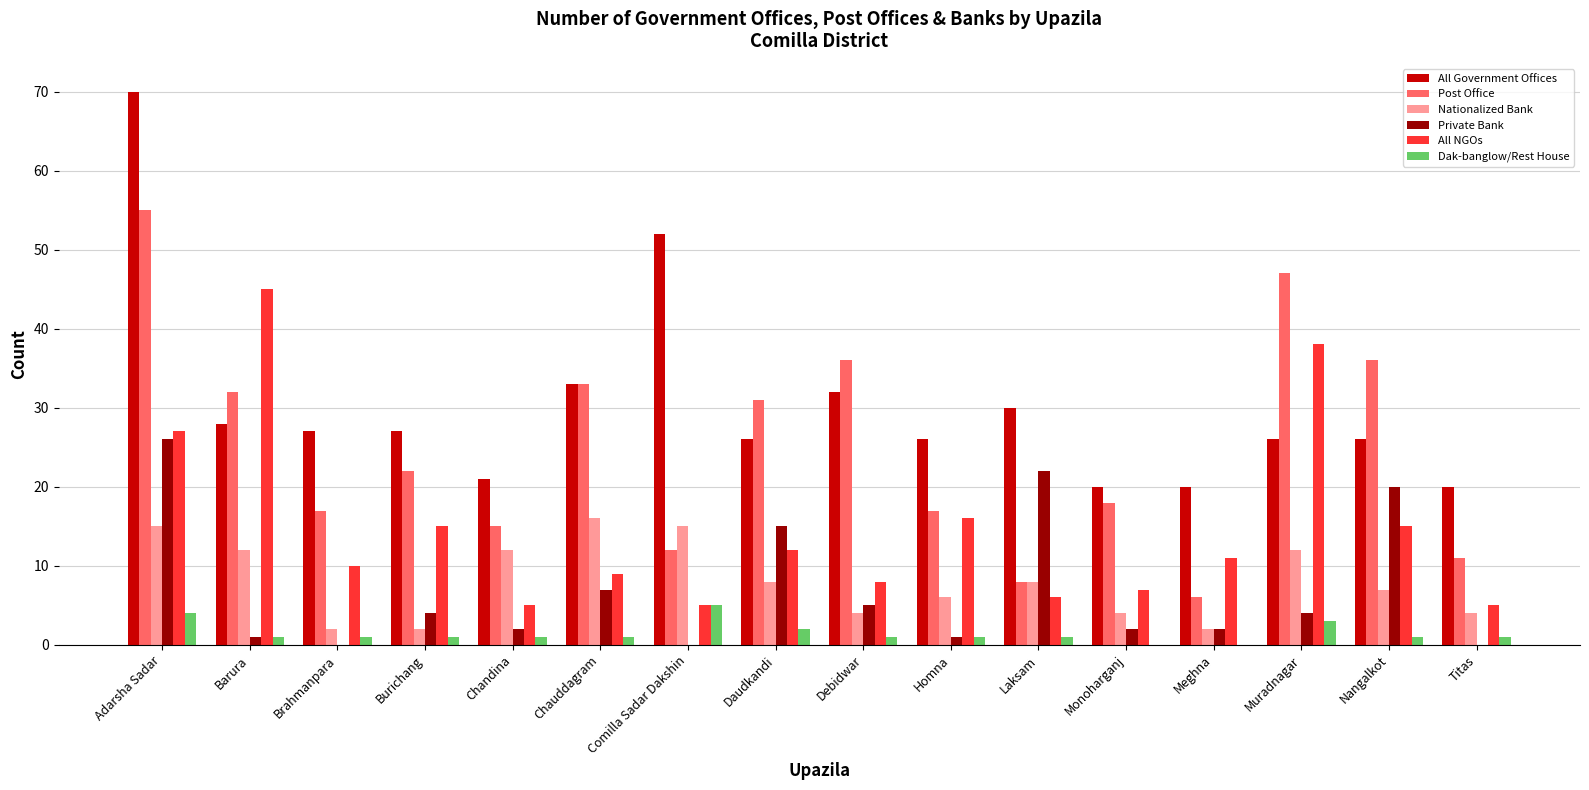

At which category is the sum across all series the highest?

Adarsha Sadar